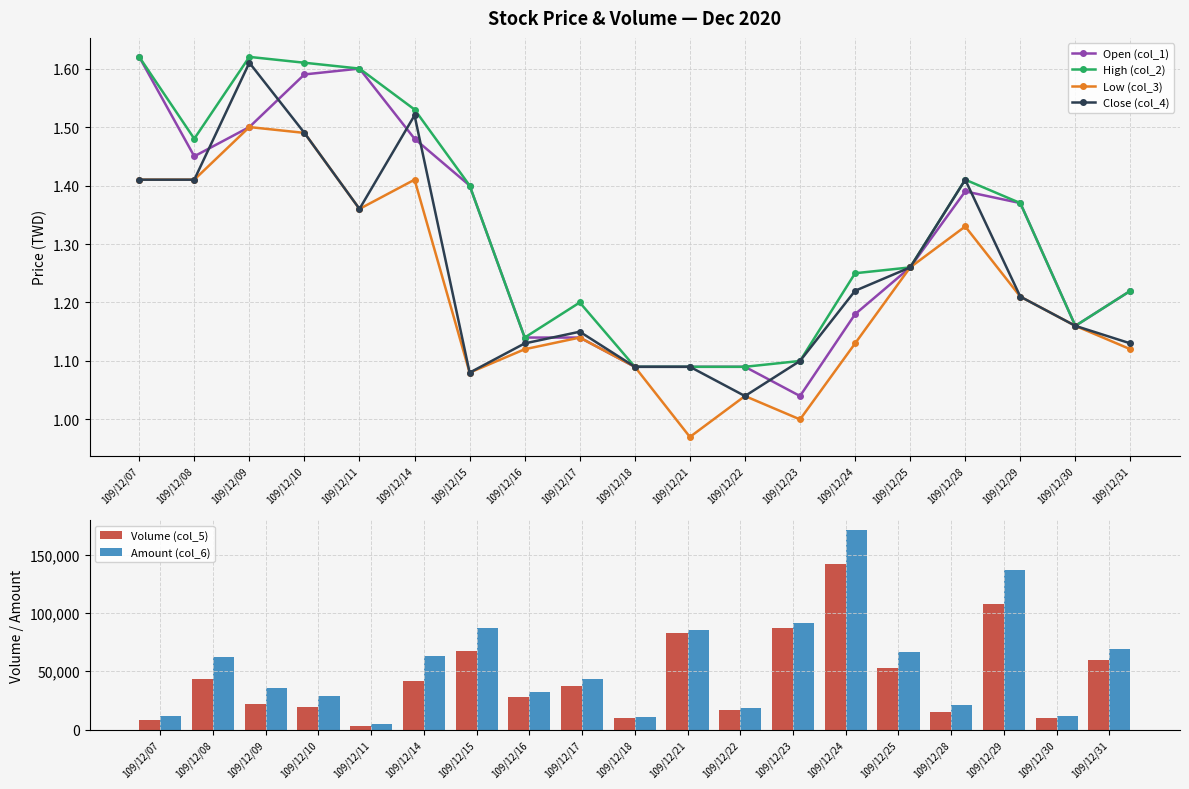

What value does the Close (col_4) series have at 109/12/16?

1.1